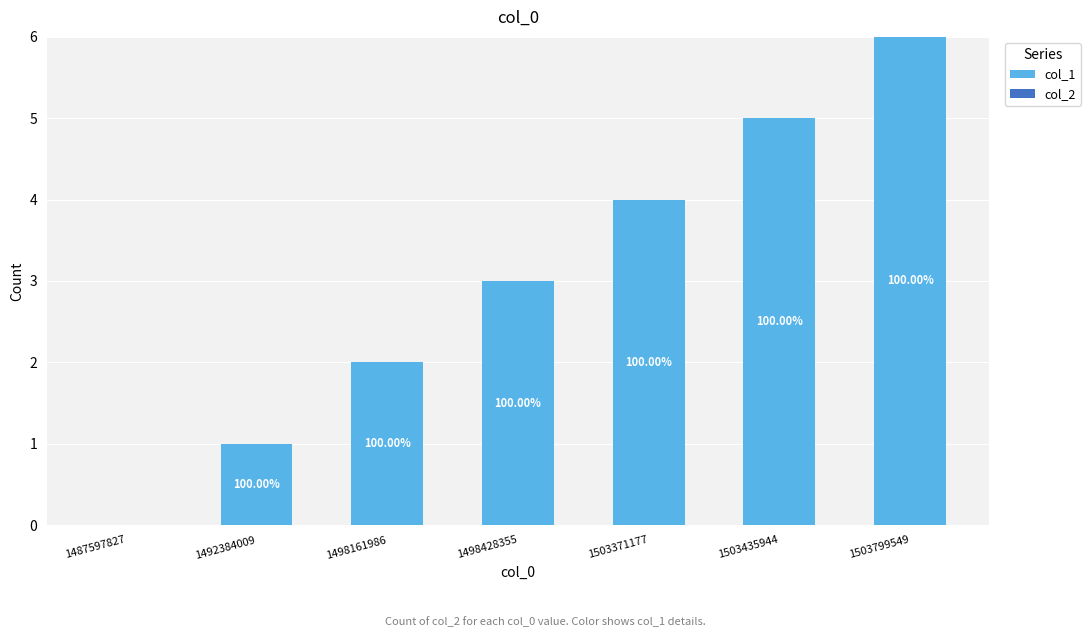

Are the bars horizontal?

No